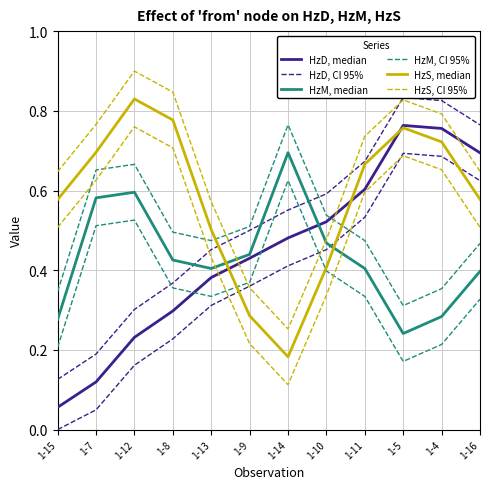

At which category is the sum across all series the highest?

1-5